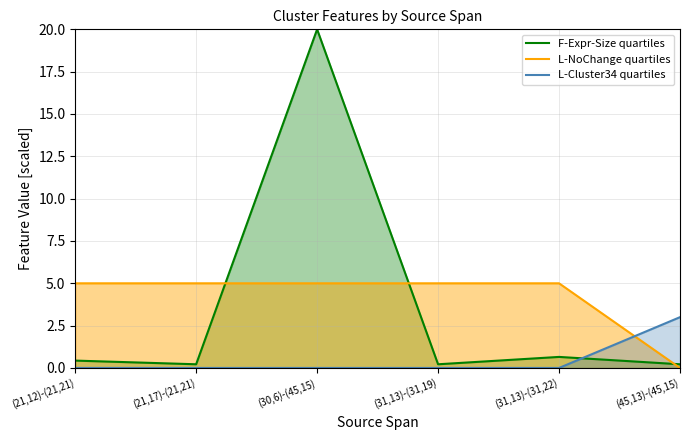

Which series has the largest range (max minus min)?

F-Expr-Size quartiles